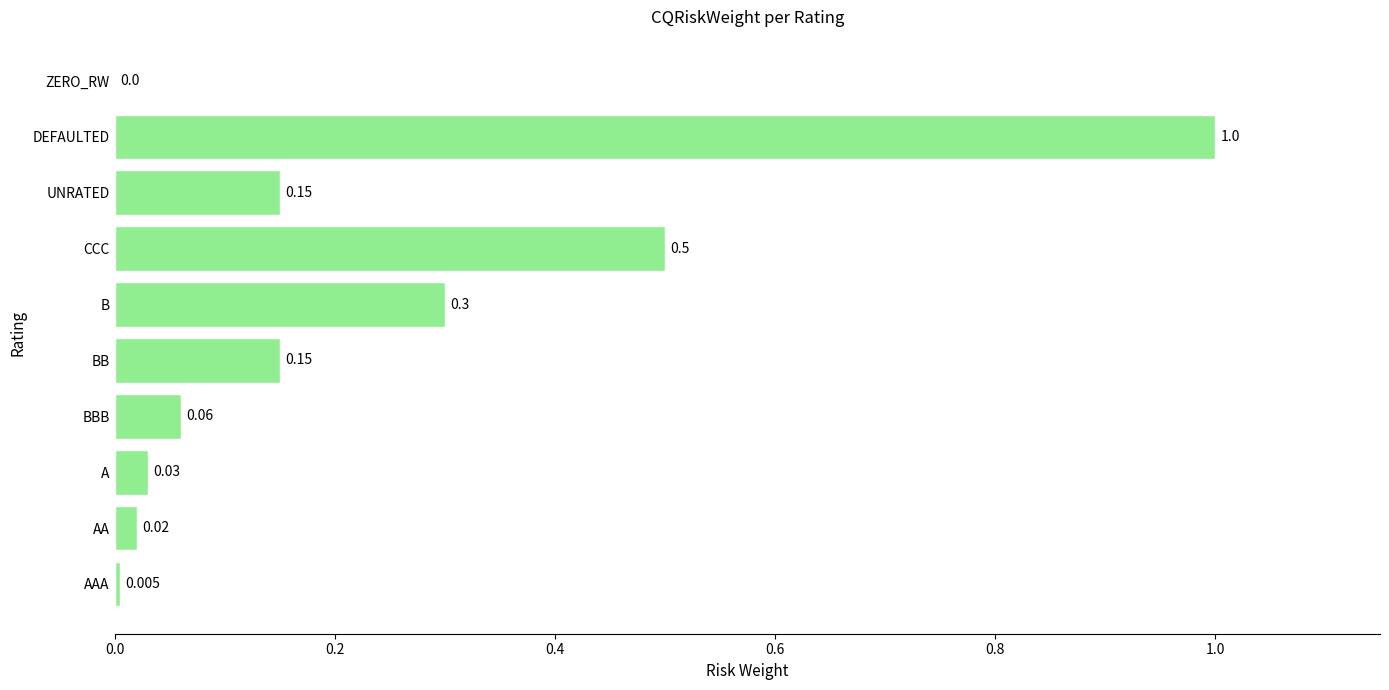

Which has a higher value, B or BBB?

B